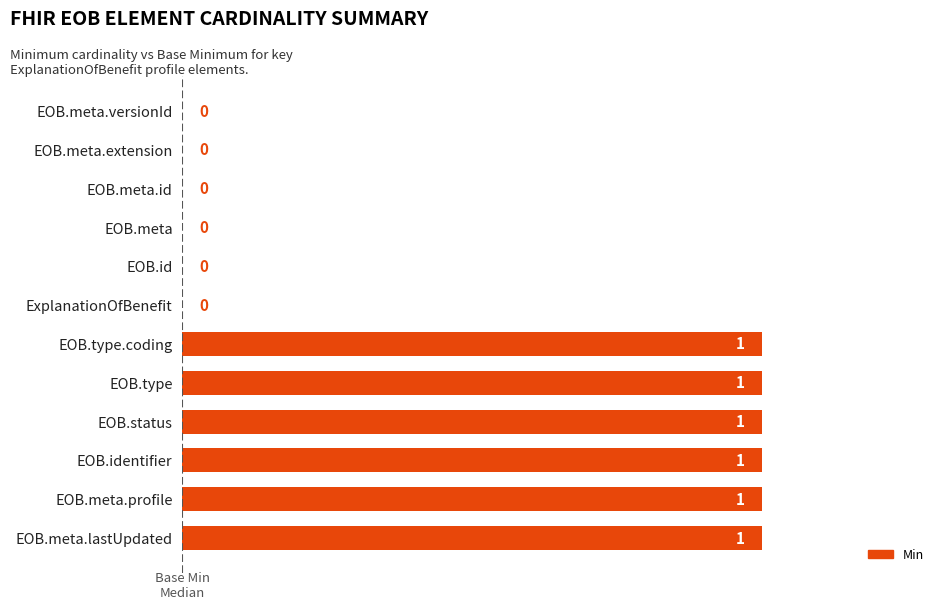

Reading bottom to top, list all the values displayed in this chart.

EOB.meta.lastUpdated=10	EOB.meta.profile=10	EOB.identifier=10	EOB.status=10	EOB.type=10	EOB.type.coding=10	ExplanationOfBenefit=0	EOB.id=0	EOB.meta=0	EOB.meta.id=0	EOB.meta.extension=0	EOB.meta.versionId=0